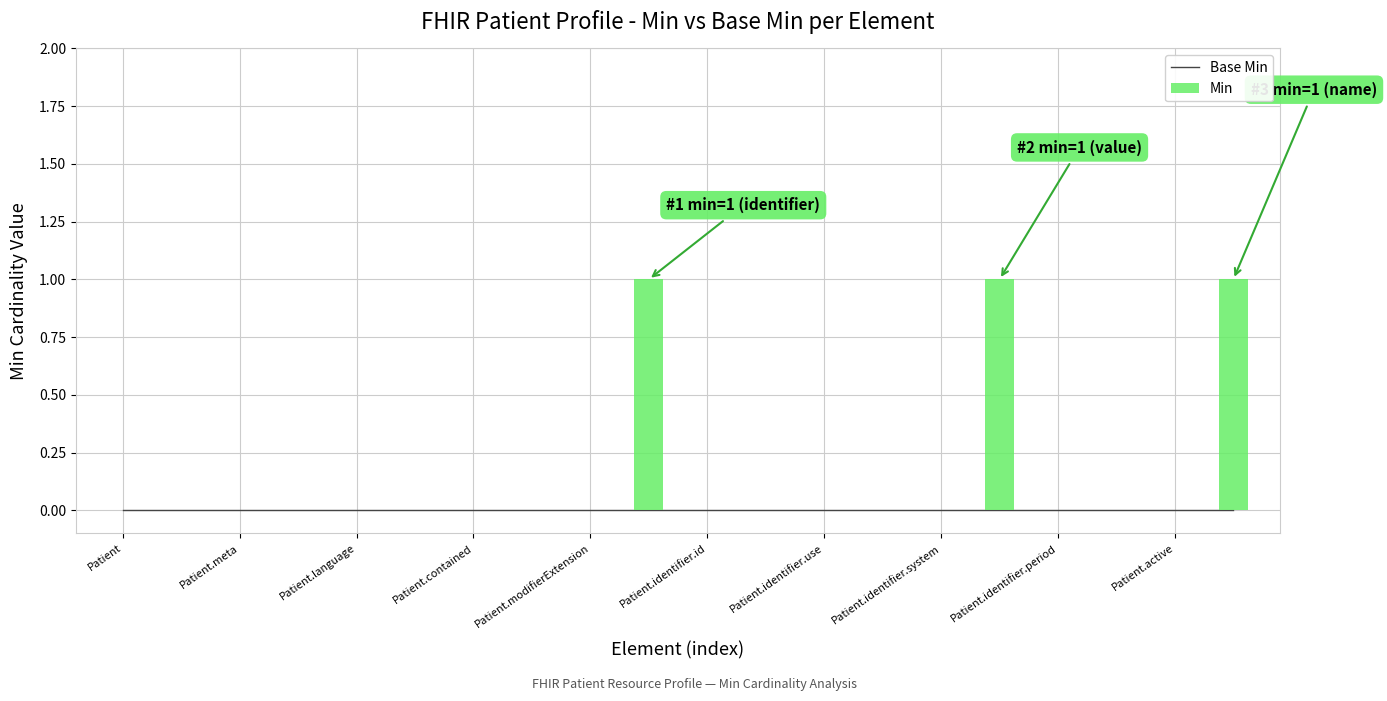

The Min series shows 0 at Patient.identifier.use. True or false?

True